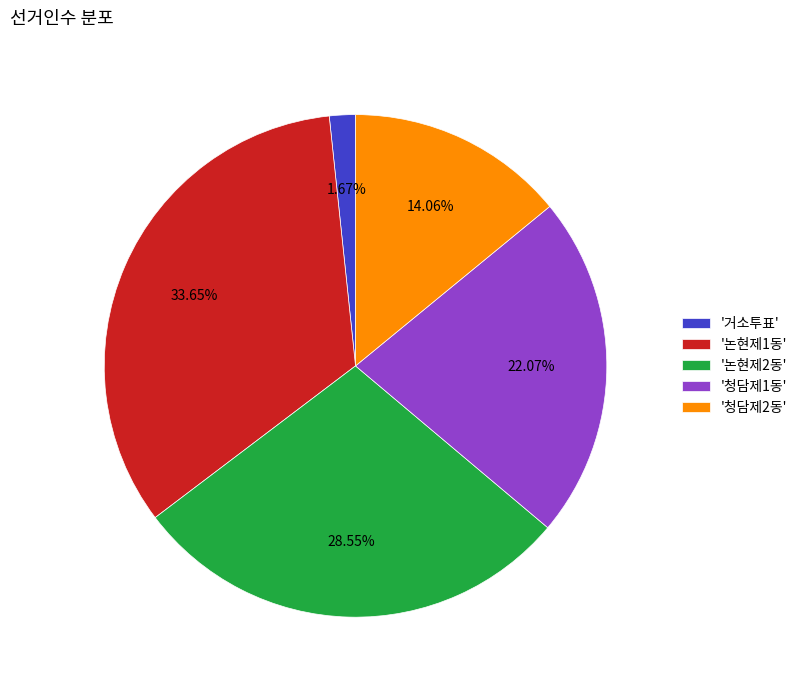

Which slice is the smallest?

'거소투표'